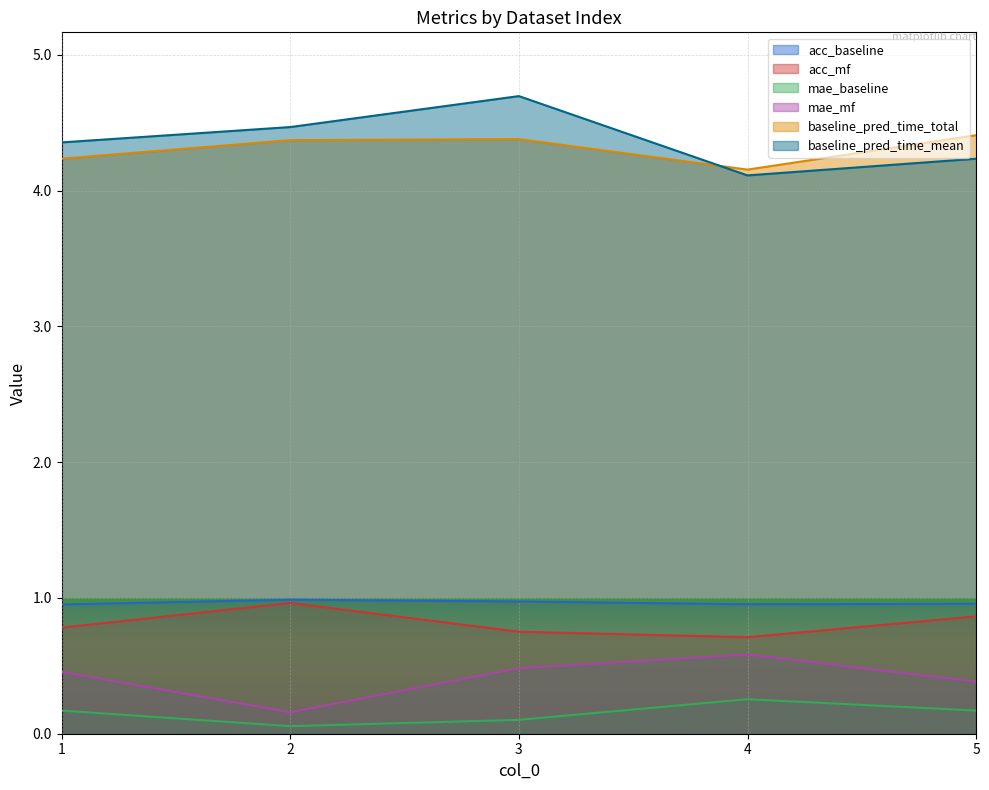

Which series has the largest total across all categories?

baseline_pred_time_mean